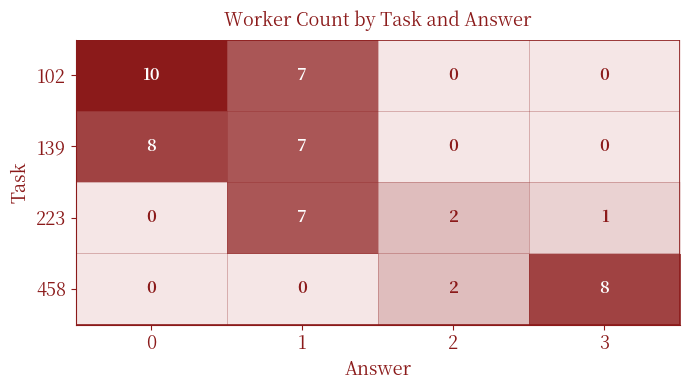

Reading right to left, what are all the values shown in this chart?

102: 0	0	7	10
139: 0	0	7	8
223: 1	2	7	0
458: 8	2	0	0